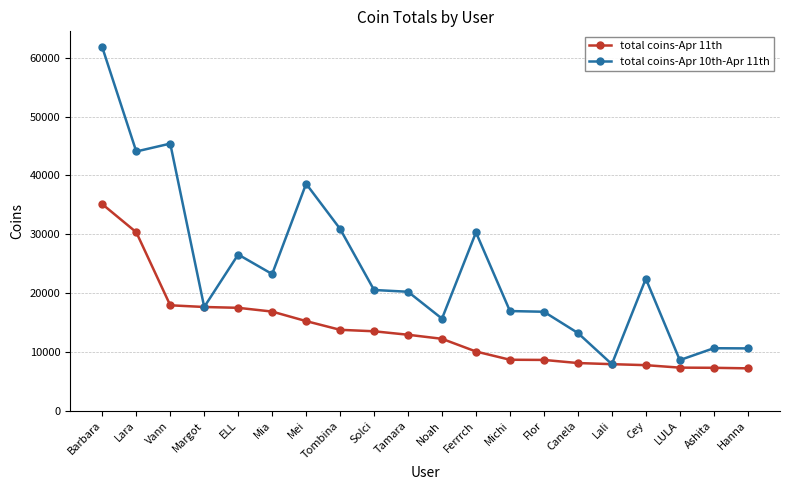

Which series has the largest total across all categories?

total coins-Apr 10th-Apr 11th